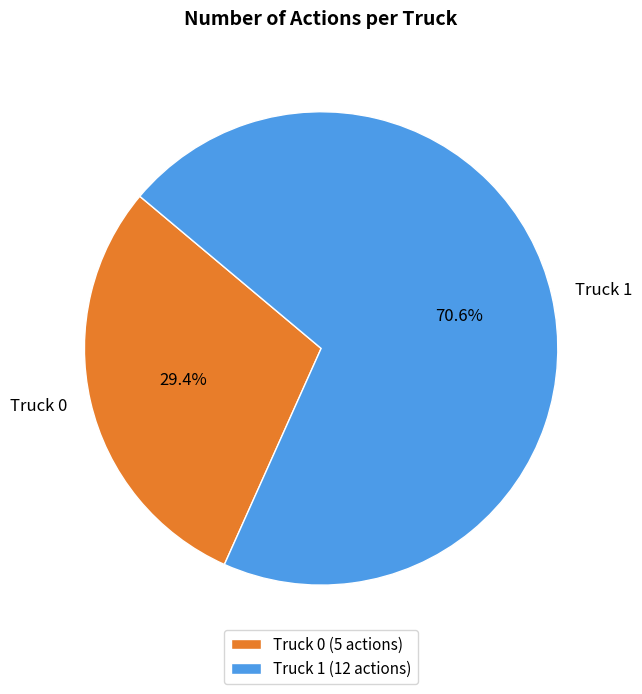

Is Truck 0 the majority of the pie?

No